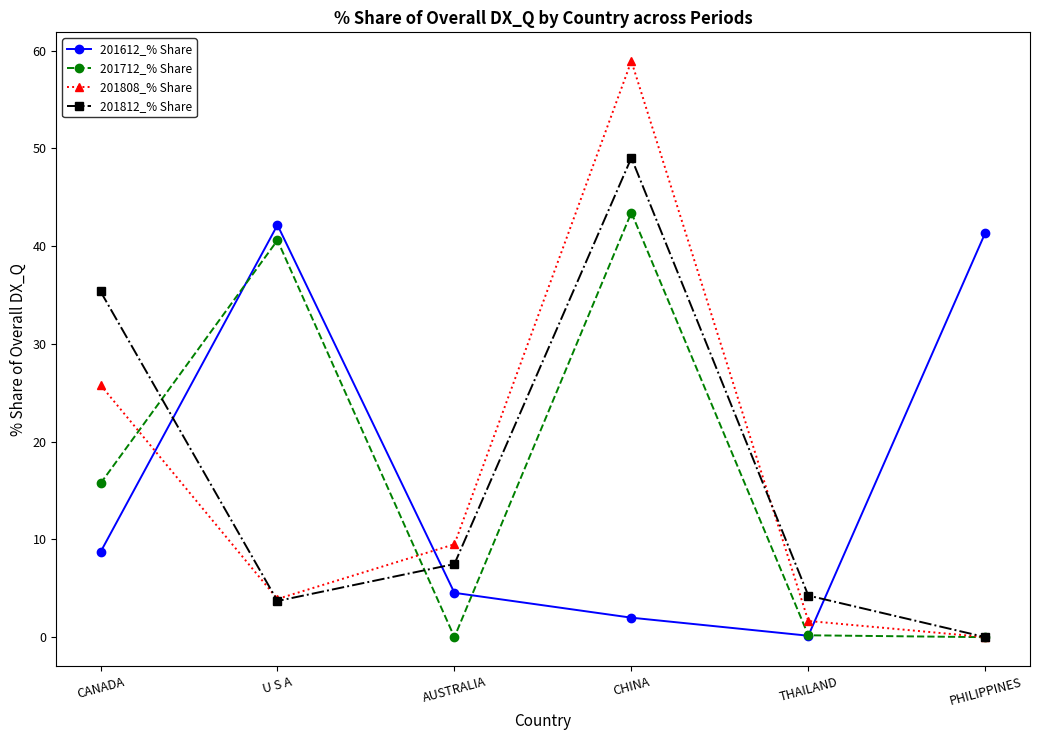

Which category has the highest value in the 201612_% Share series?

U S A